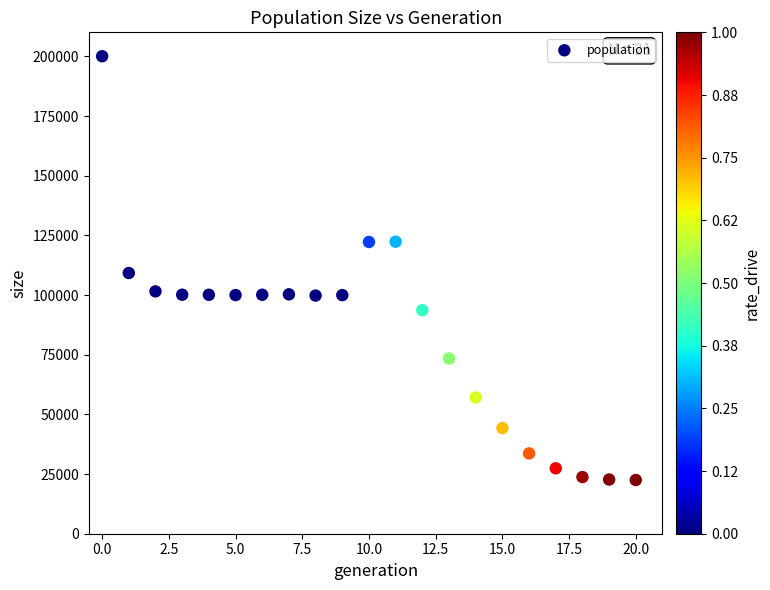

What is the range of Y values (max minus min)?

177581